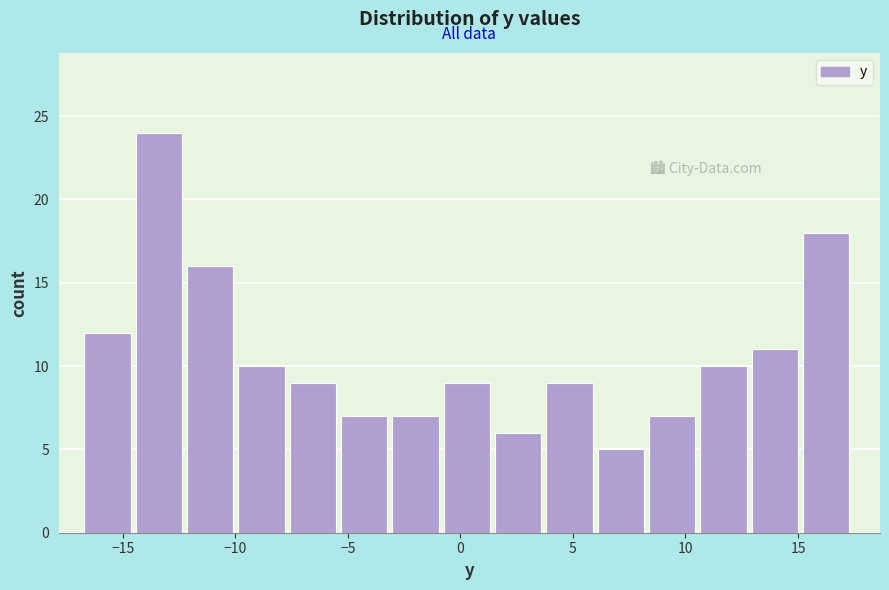

Reading left to right, list every bar in this chart as the range it spans on the x-axis followed by its height. Neither the bar edges nor the heights are printed on the chart, so give them approximately, as read against the axes.

-16.5 to -14.5: 12
-14.5 to -12.0: 24
-12.0 to -10.0: 16
-10.0 to -7.5: 10
-7.5 to -5.5: 9
-5.5 to -3.0: 7
-3.0 to -0.5: 7
-0.5 to 1.5: 9
1.5 to 4.0: 6
4.0 to 6.0: 9
6.0 to 8.5: 5
8.5 to 10.5: 7
10.5 to 13.0: 10
13.0 to 15.0: 11
15.0 to 17.5: 18